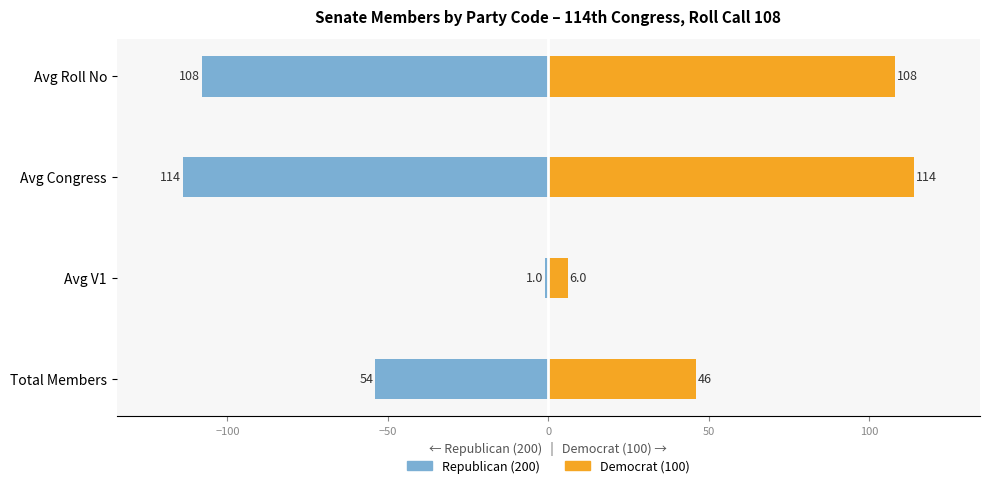

Reading left to right, what are all the values shown in this chart?

Republican (200): -54	-1	-114	-108
Democrat (100): 46	6	114	108